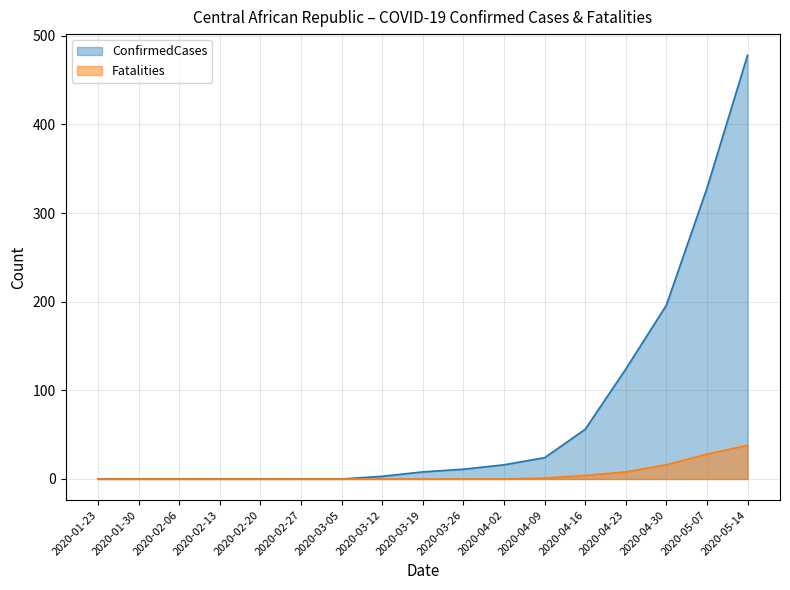

True or false: Fatalities and ConfirmedCases cross at least once.

False